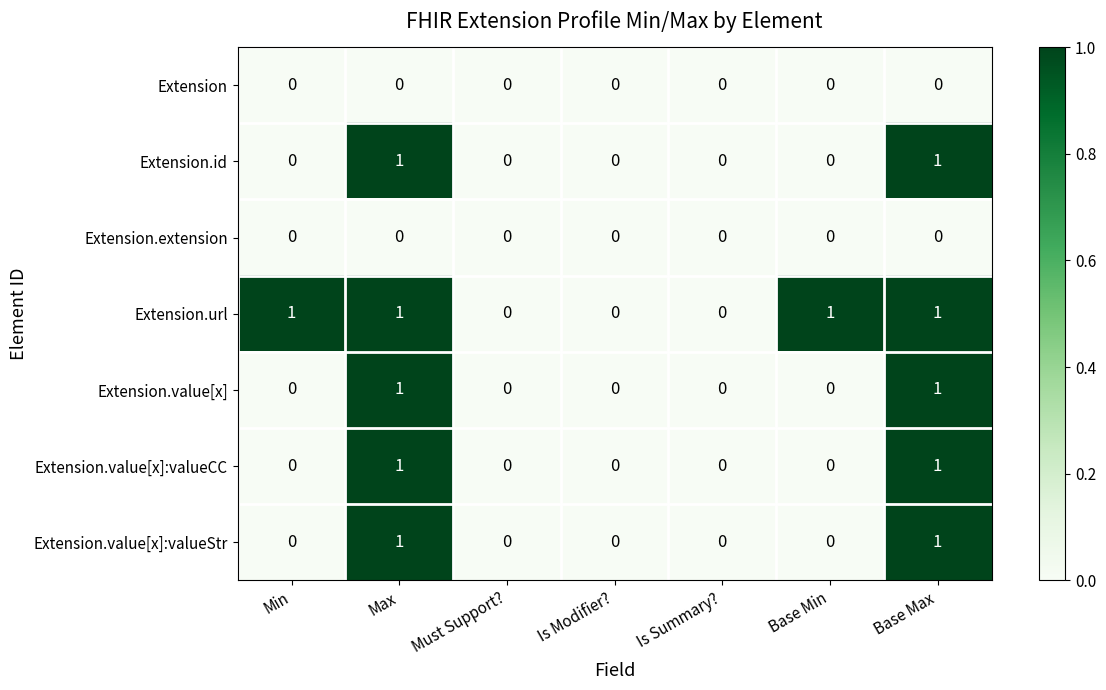

Count the number of categories in the chart.

7